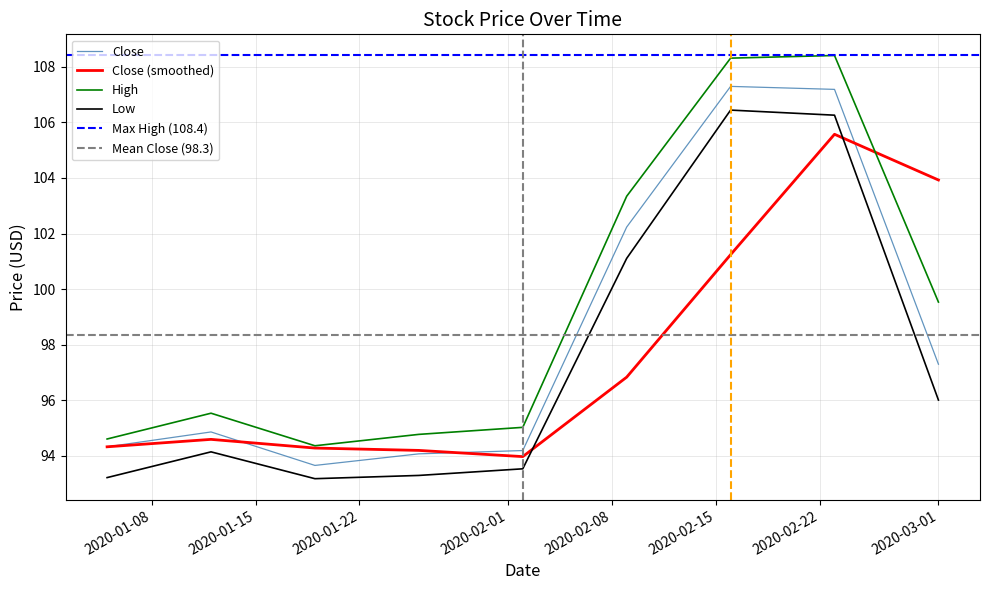

What is the lowest value of the High series?

94.4